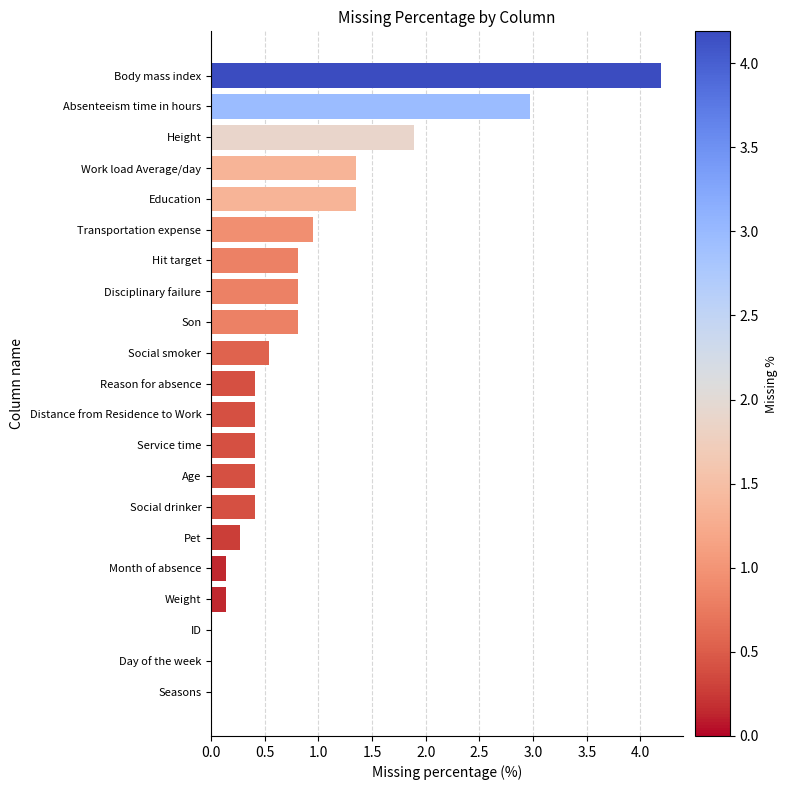

What is the sum of all values?

18.2